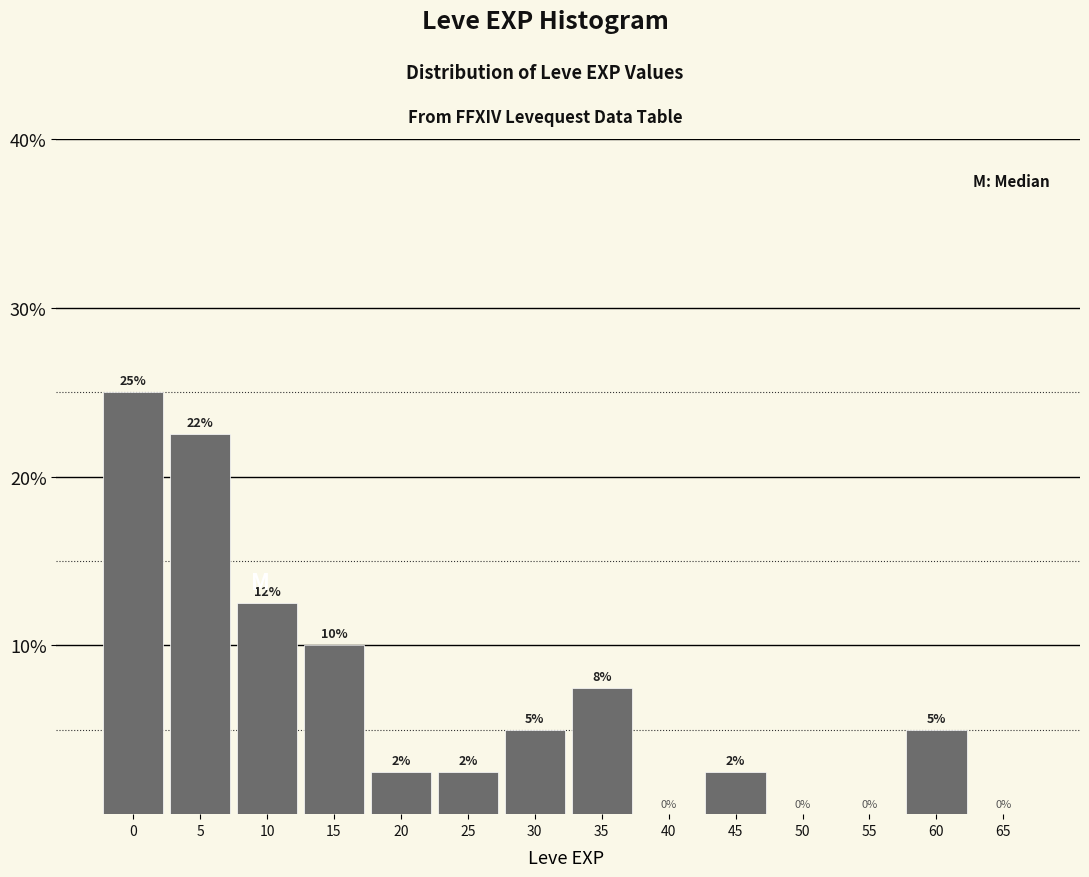

What is the change in value from 5 to 45?

-20.0